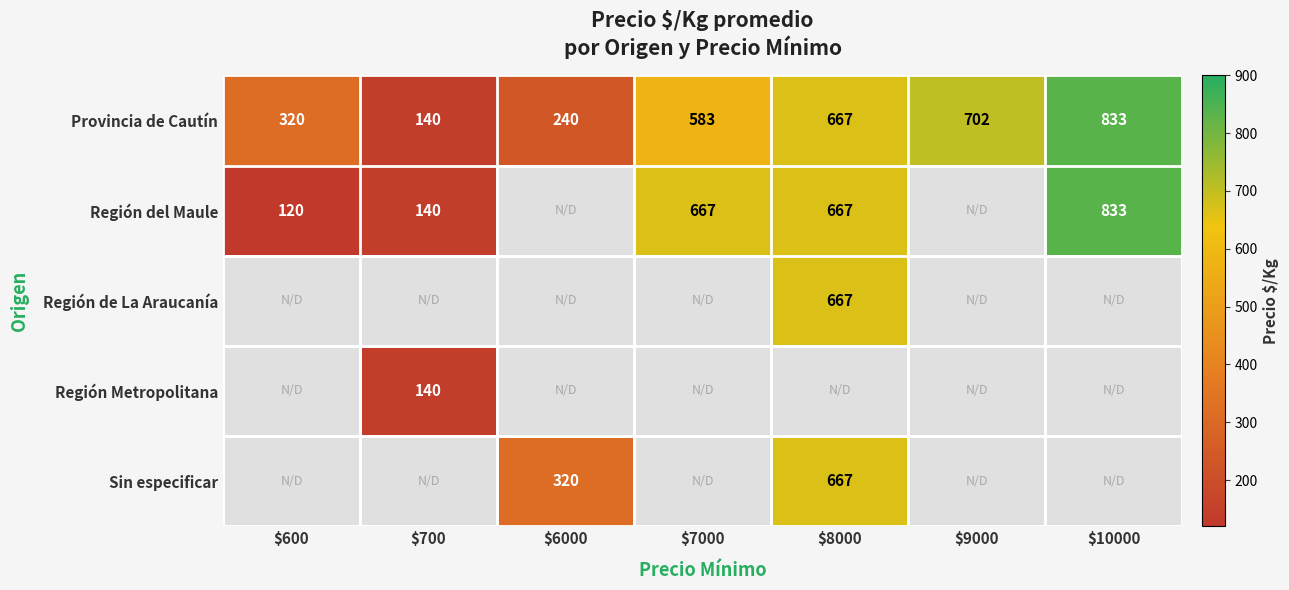

At which label is Provincia de Cautín closest to 486?

$7000